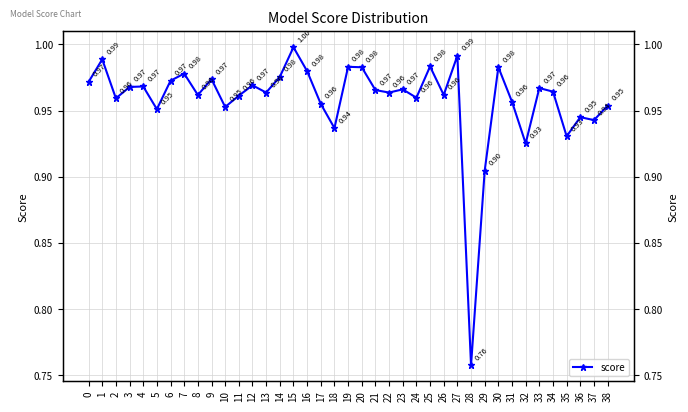

At which category does the data reach its first local valley?

2